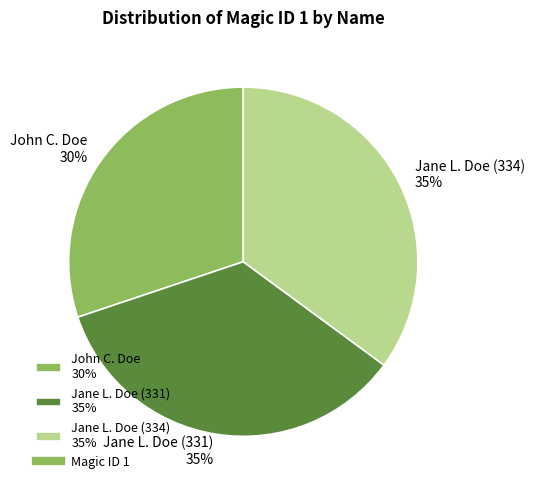

To the nearest percent, what portion does John C. Doe represent?

30%